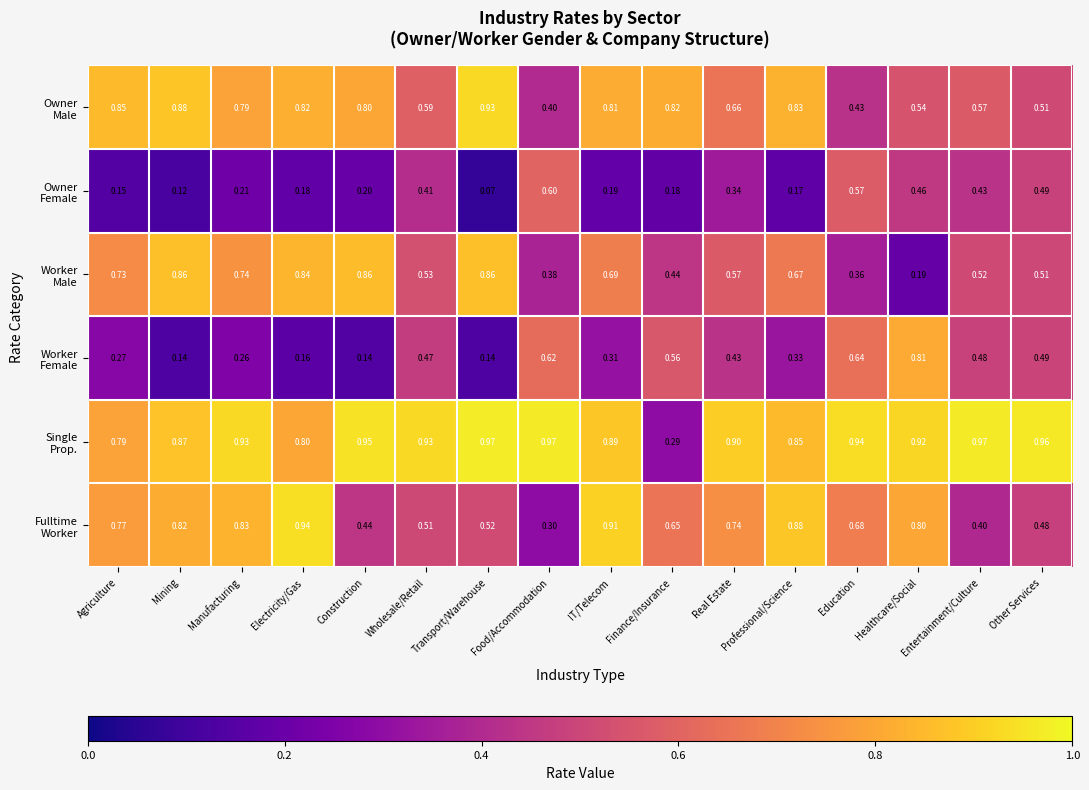

At which category is the sum across all series the highest?

IT/Telecom